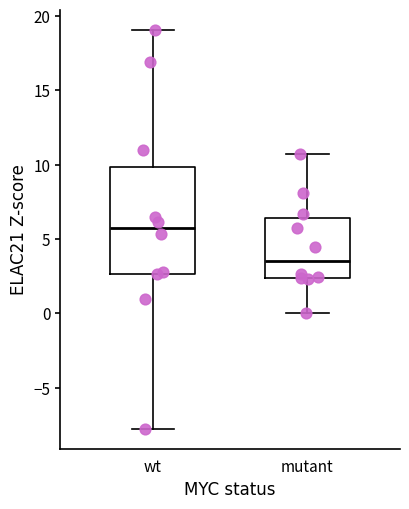

Where does the lower whisker of the box for wt end on the y-axis? The values are not printed on the chart, so give them approximately, as read against the axis.

-8.0